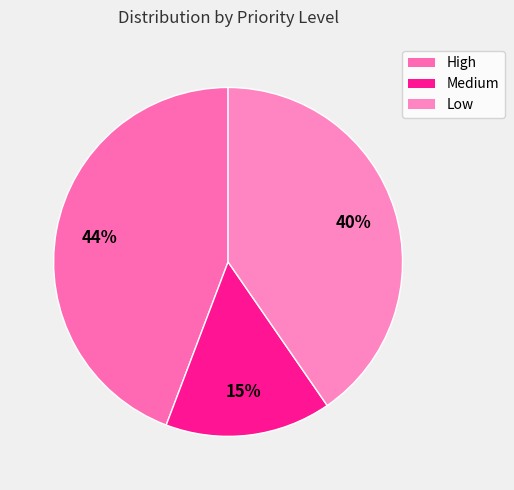

How many slices are in this pie chart?

3